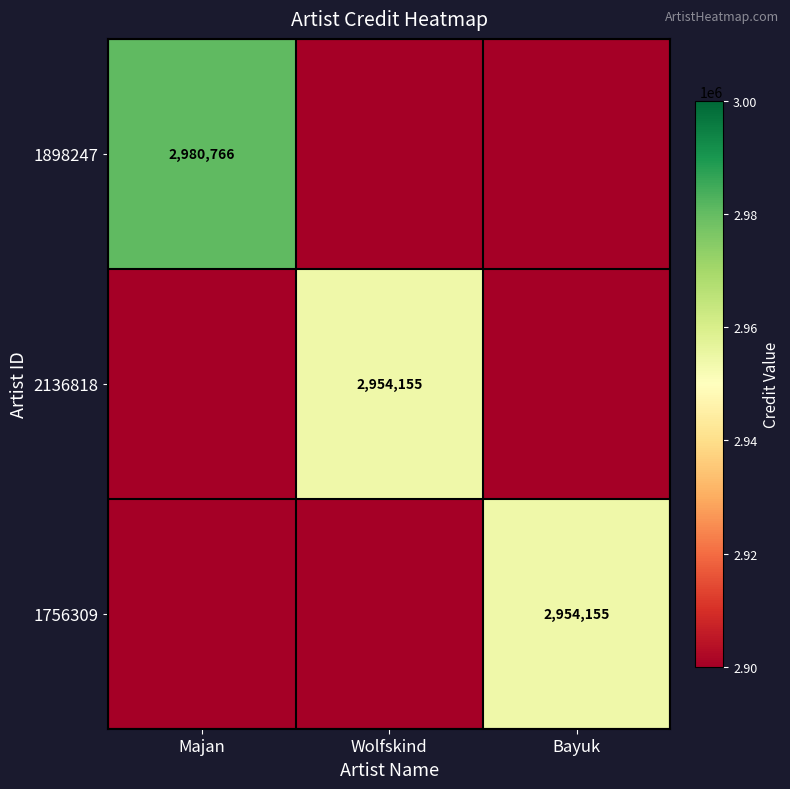

Which has a higher value, Bayuk or Wolfskind?

Wolfskind